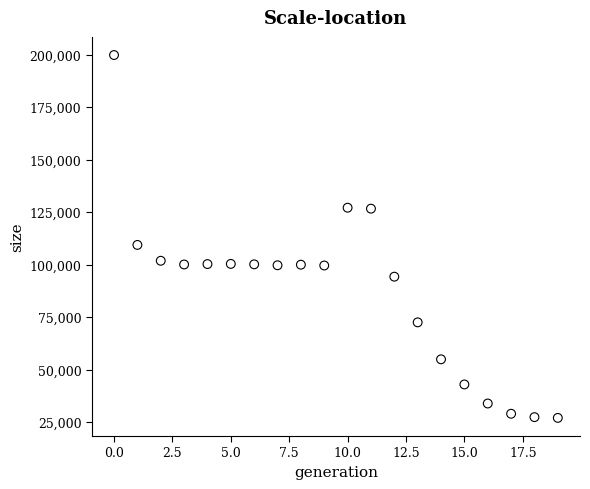

What is the range of Y values (max minus min)?

172874